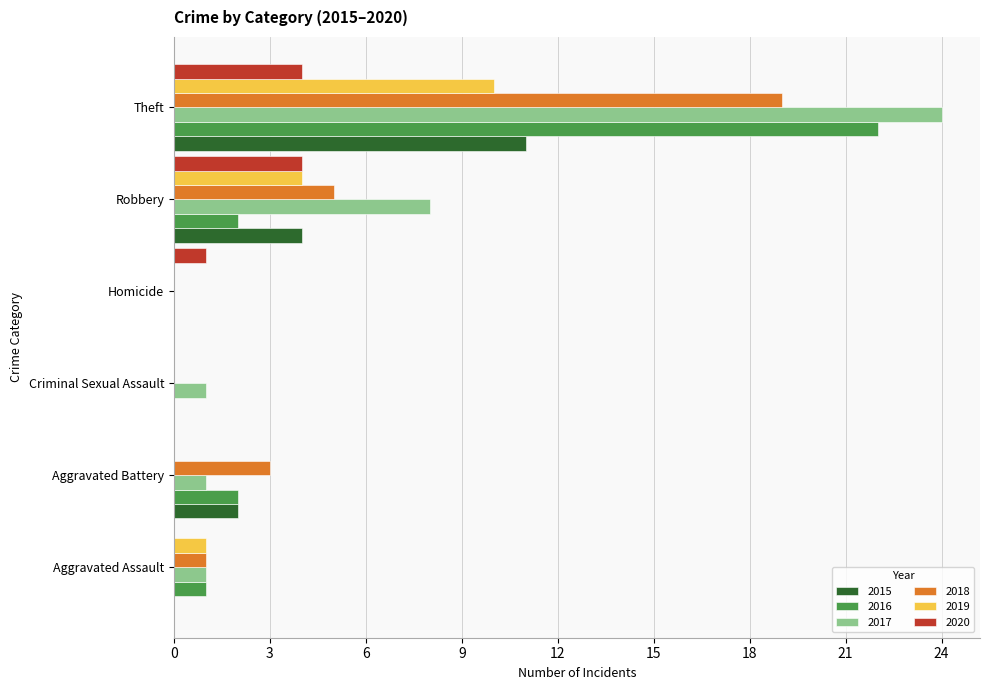

True or false: 2017 has a value of 1 at Criminal Sexual Assault.

True